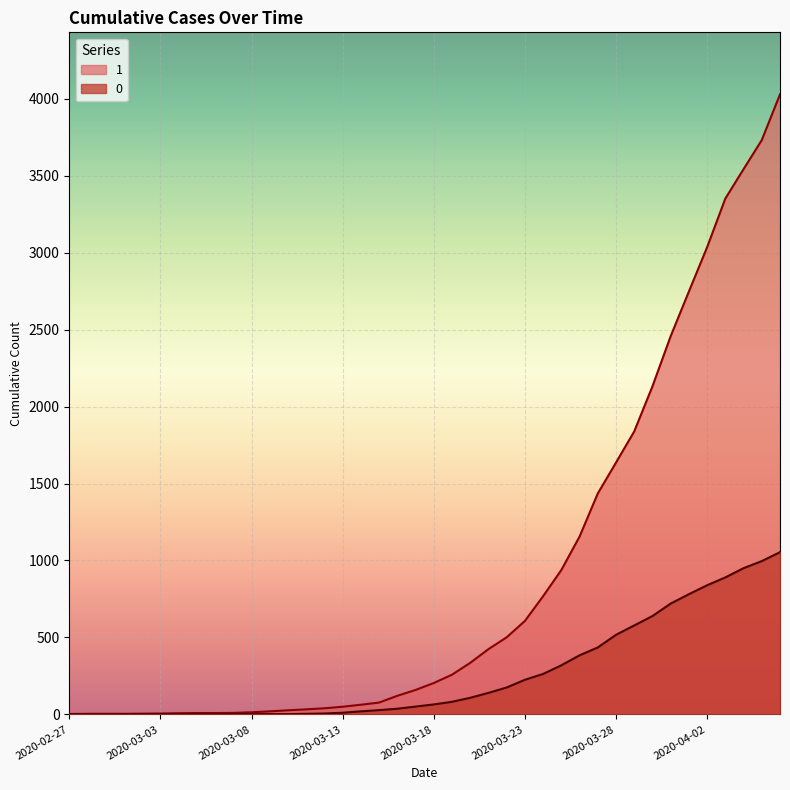

Rank the series by their maximum value, from lowest to highest.

0, 1